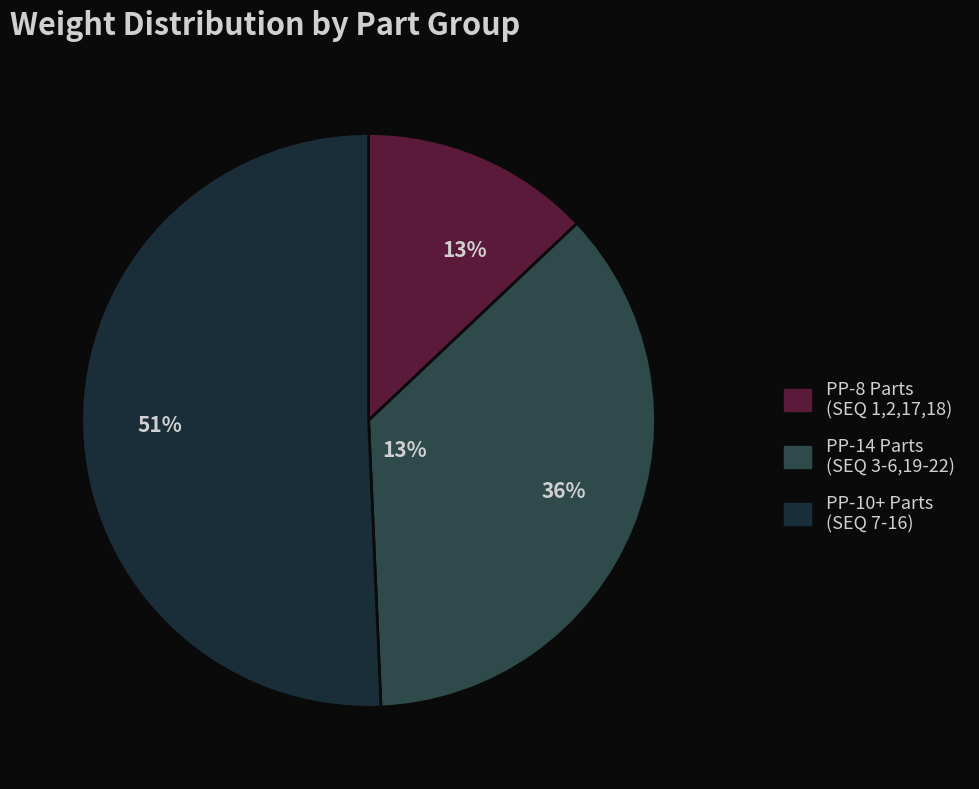

To the nearest percent, what is the difference between the 13% and 51% slice percentages?

38%